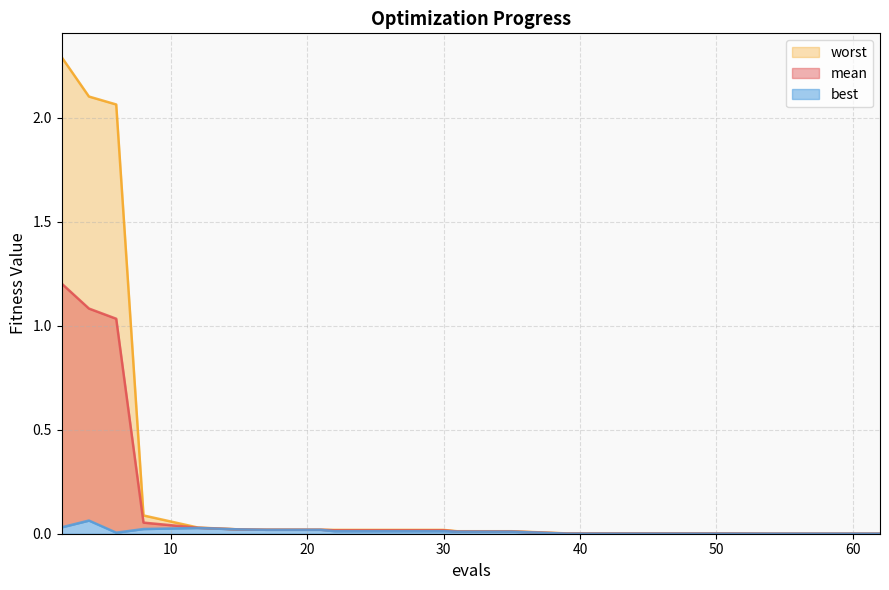

What is the difference between the second highest and second lowest values in the worst series?

2.1